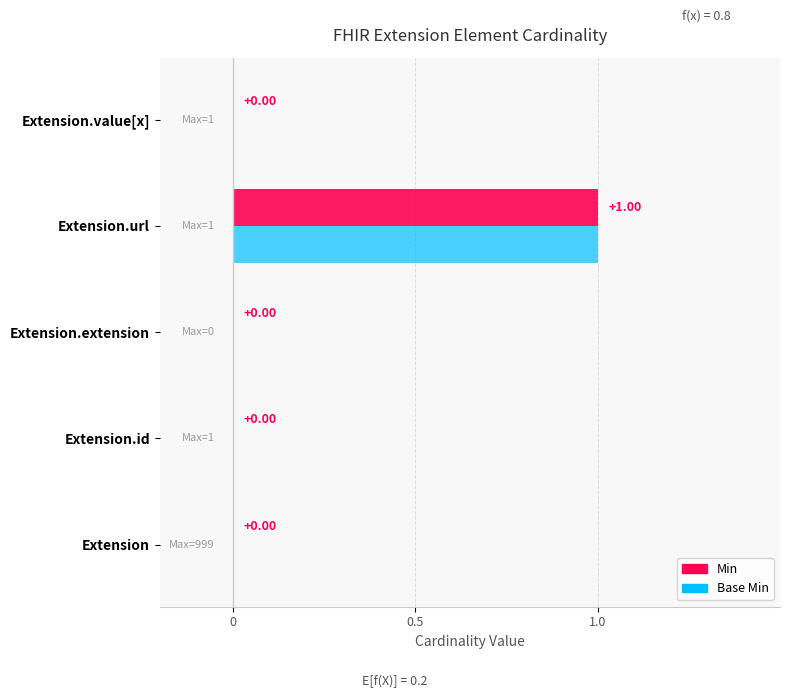

At which category is the sum across all series the highest?

Extension.url